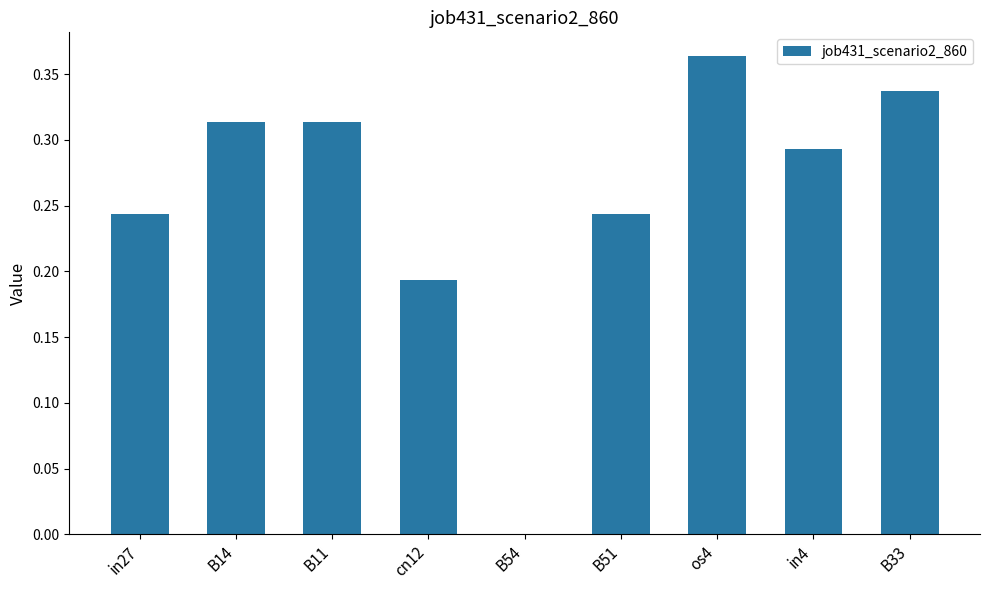

What is the sum of all values?

2.3